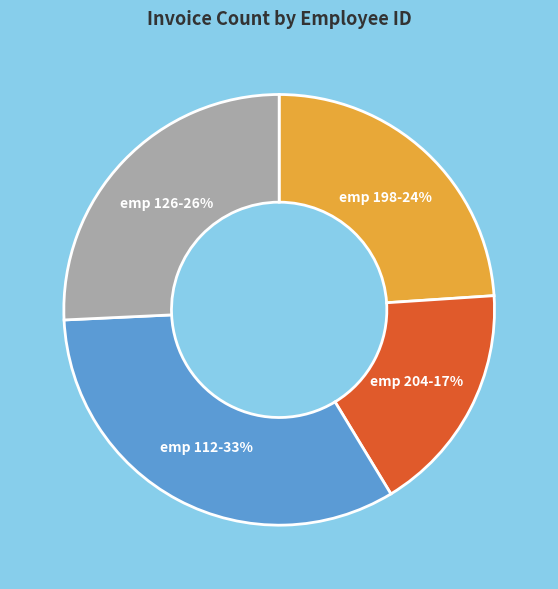

Is there a majority slice in this chart?

No